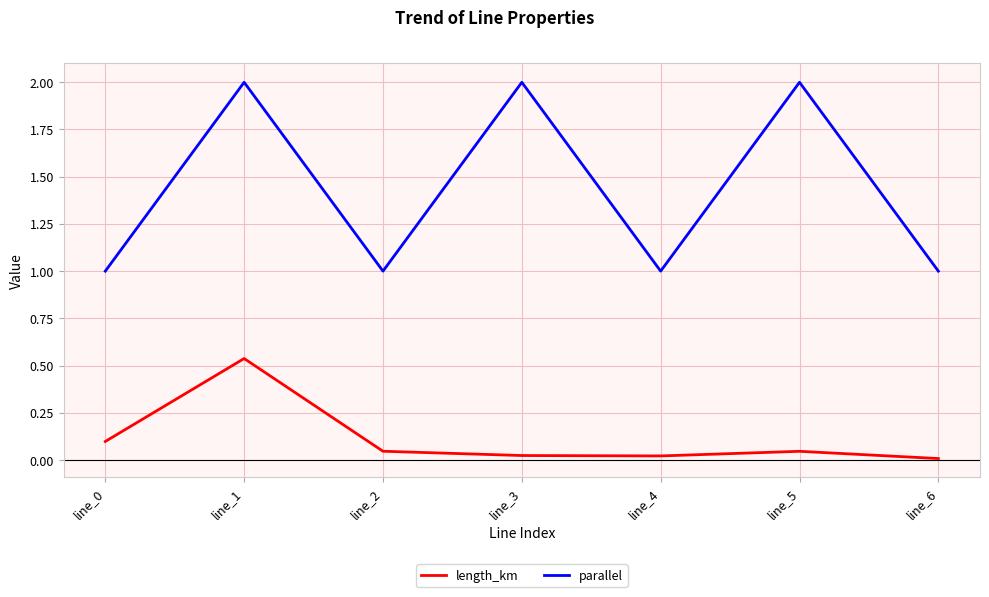

What is the spread (max minus min) of values at line_0?

0.9